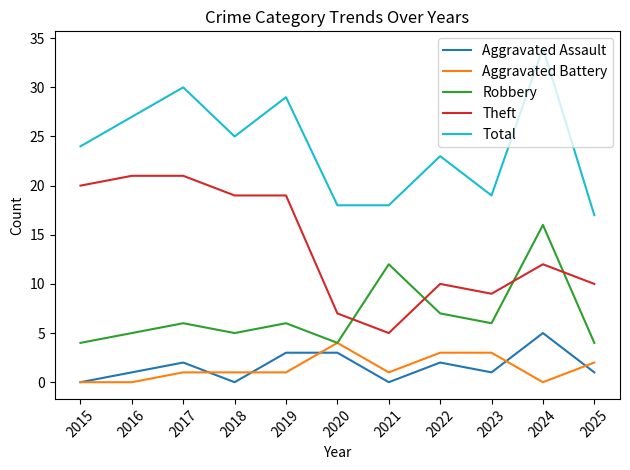

The Aggravated Battery series shows 3 at 2023. True or false?

True